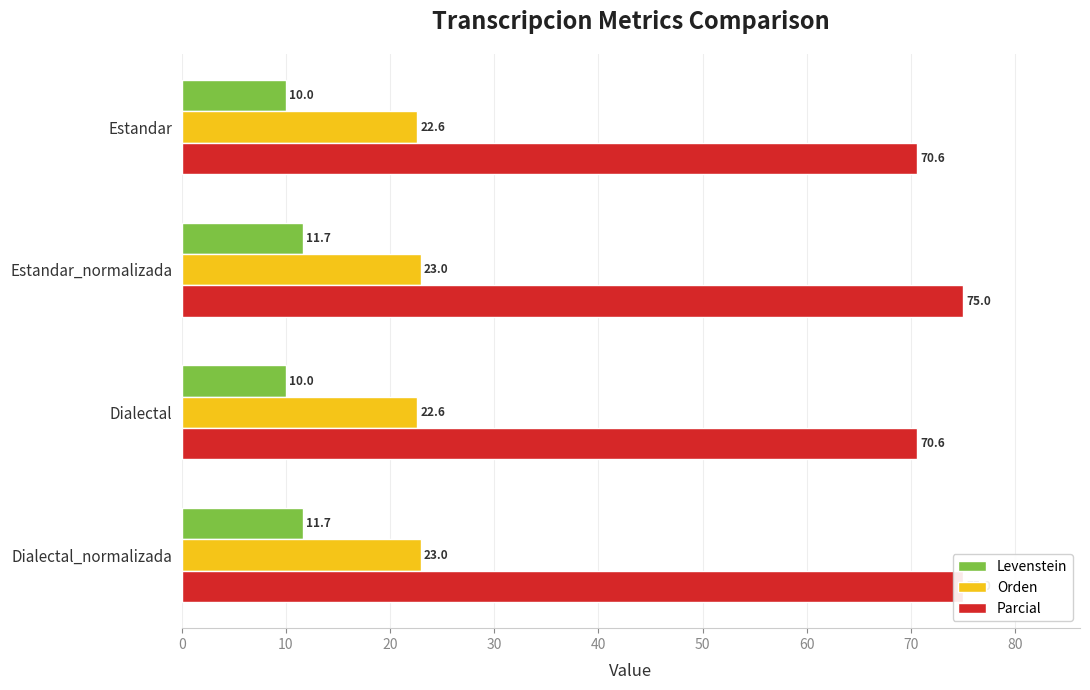

What are all the series names shown in the legend?

Levenstein, Orden, Parcial